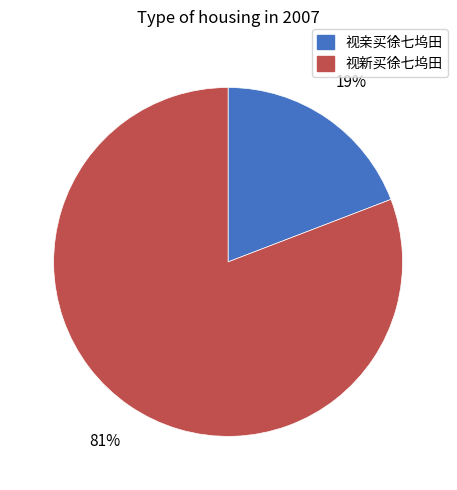

Between 视新买徐七坞田 and 视亲买徐七坞田, which is larger?

视新买徐七坞田